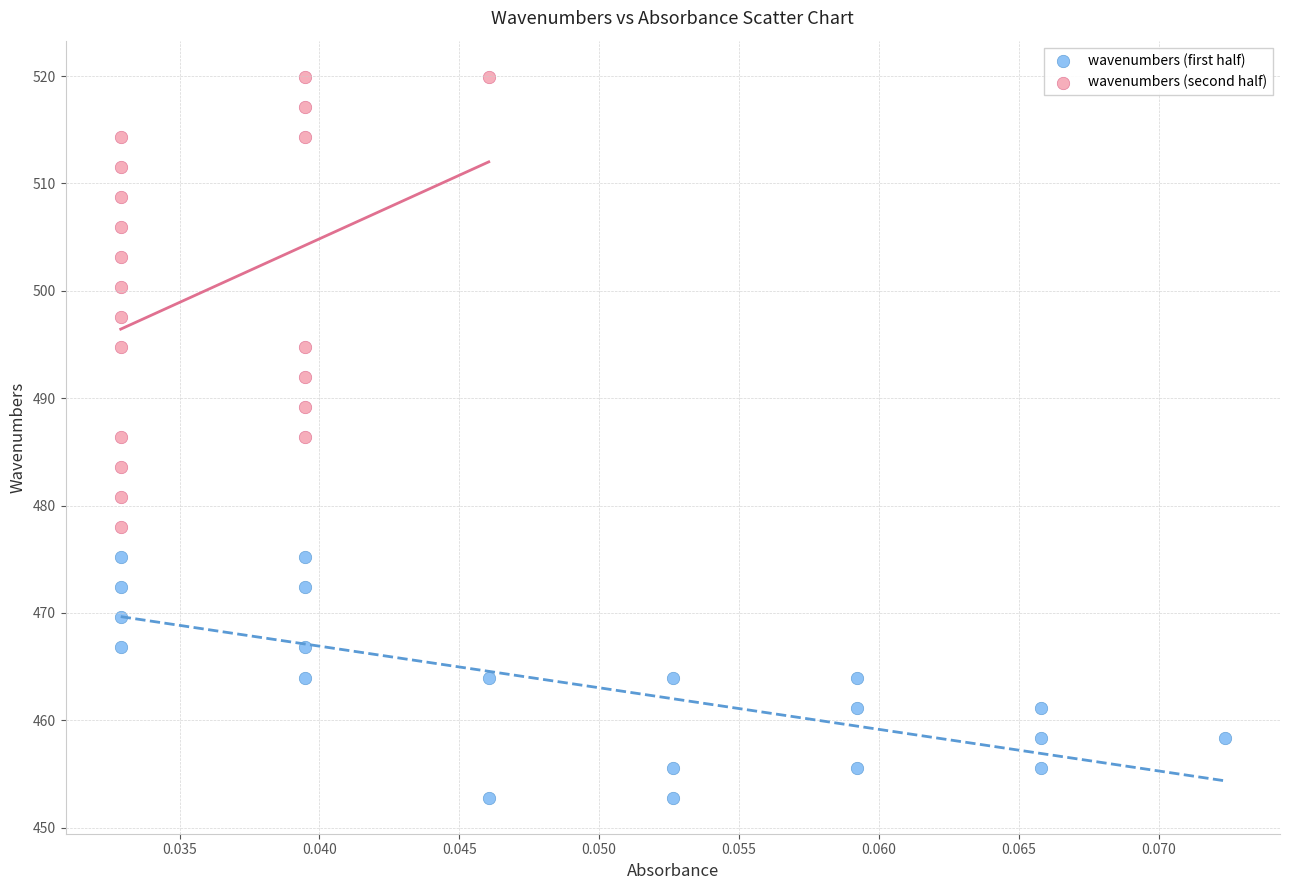

Which series contains the lowest Y value?

wavenumbers (first half)